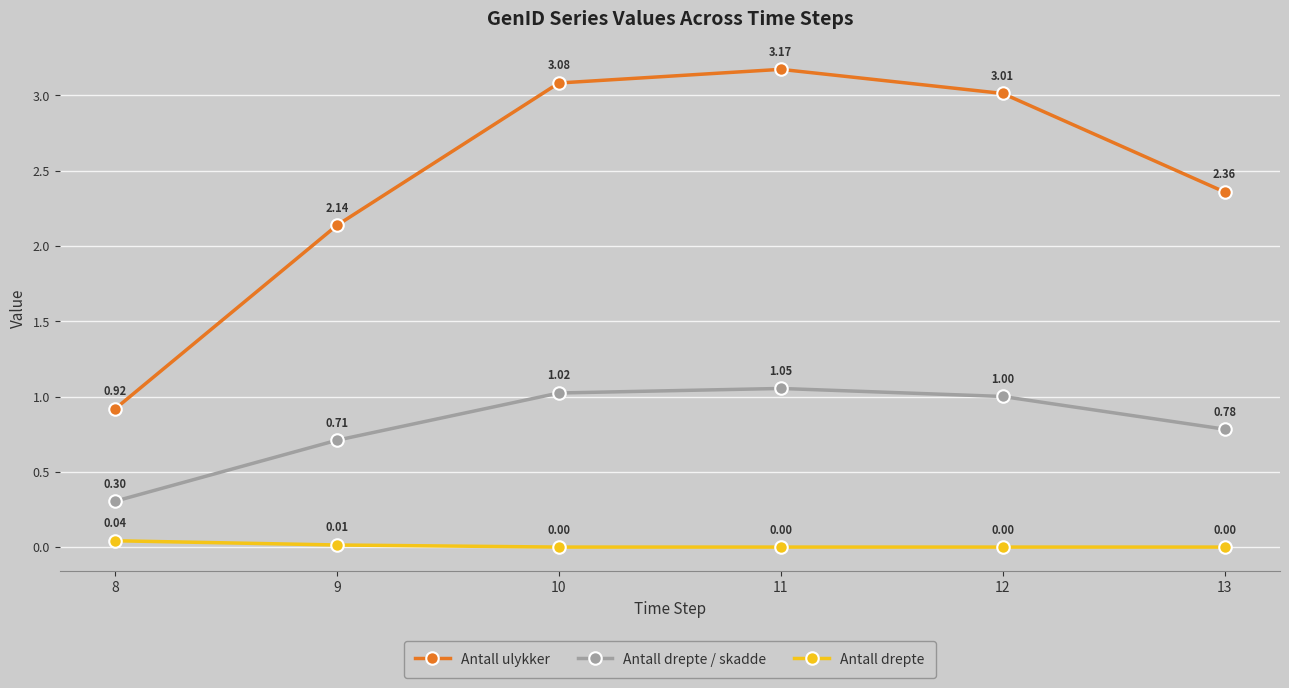

What is the total value across all series at 10?

4.1